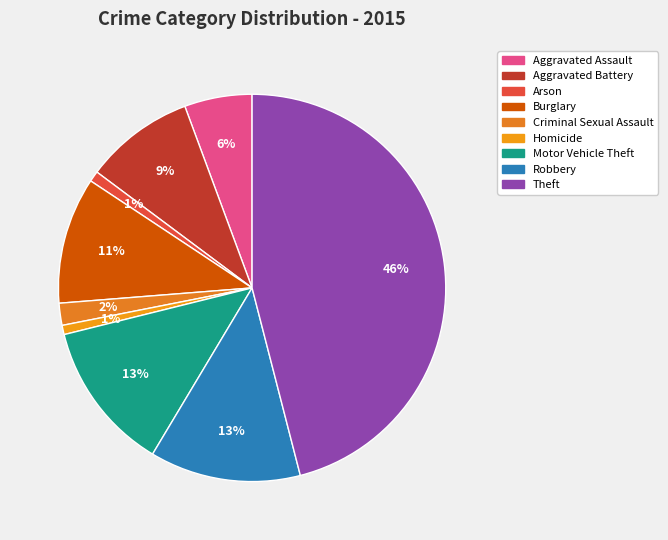

Which category has the biggest portion of the pie?

Theft